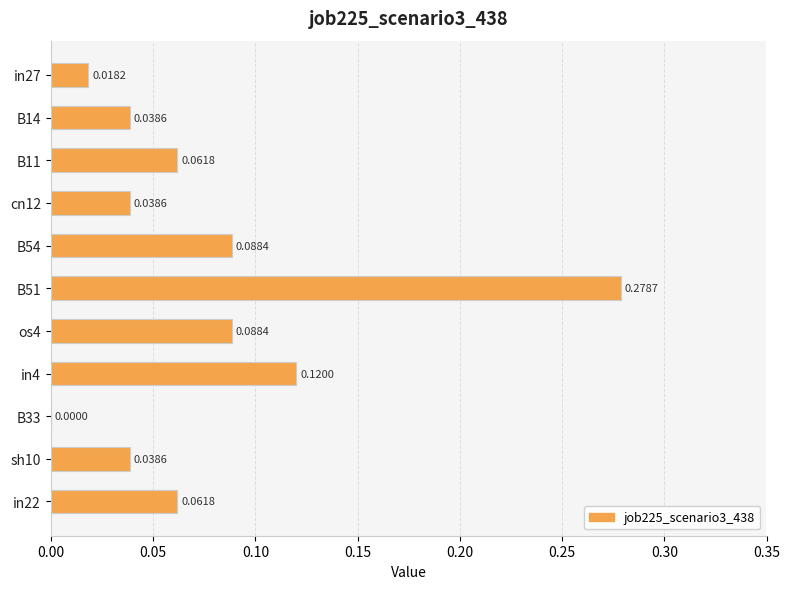

Are the bars grouped side by side (vs. stacked)?

No